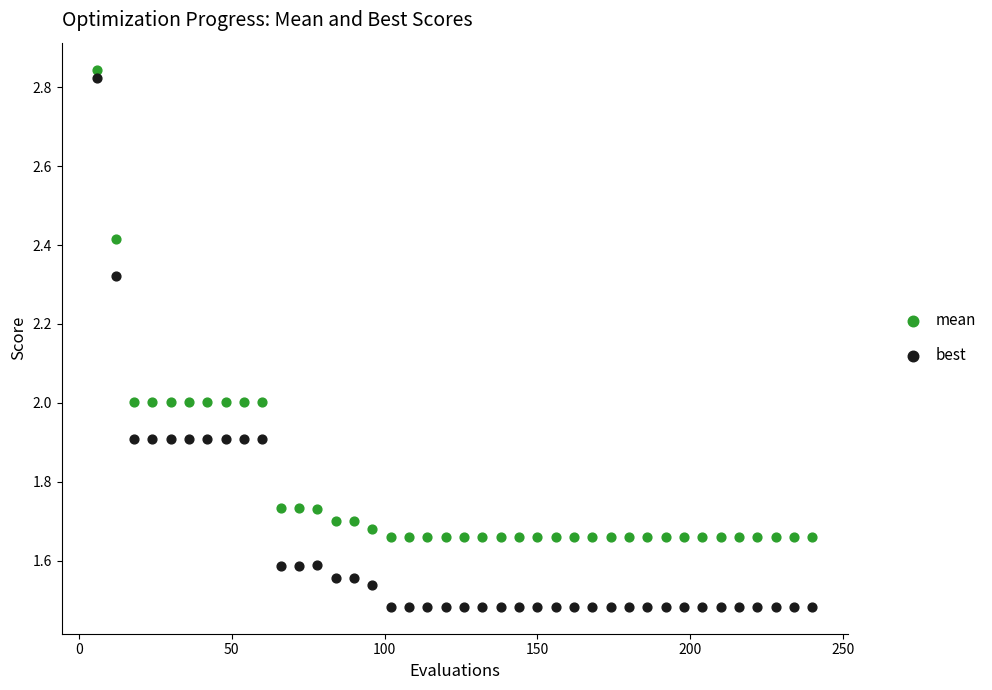

Which series contains the lowest Y value?

best